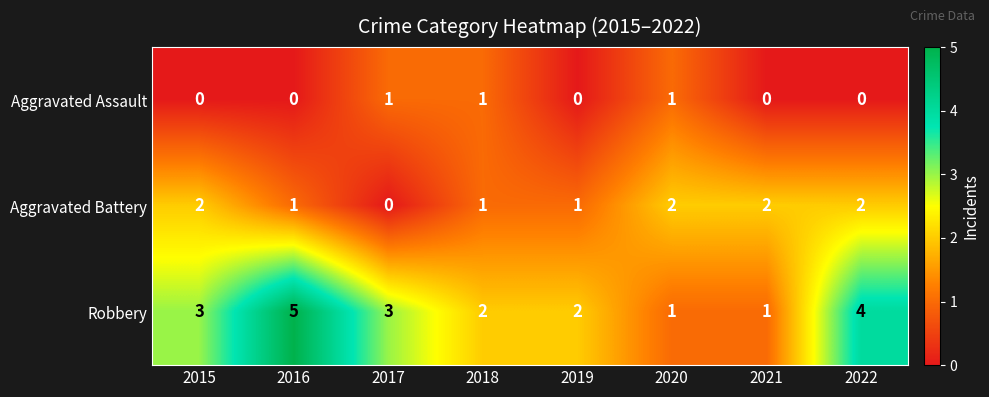

Reading right to left, what are all the values shown in this chart?

Aggravated Assault: 0	0	1	0	1	1	0	0
Aggravated Battery: 2	2	2	1	1	0	1	2
Robbery: 4	1	1	2	2	3	5	3